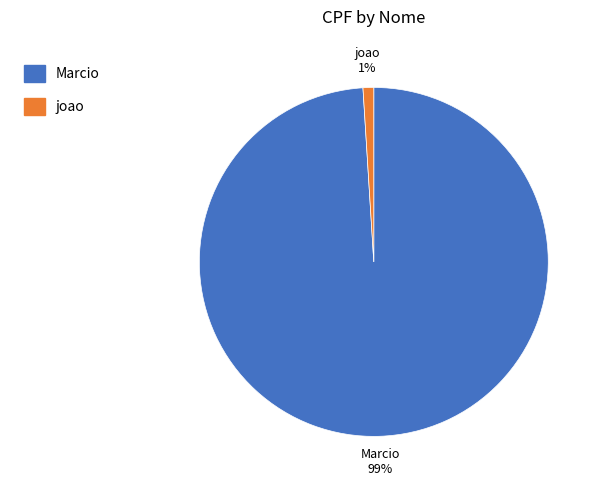

What is the smallest slice in the pie chart?

joao